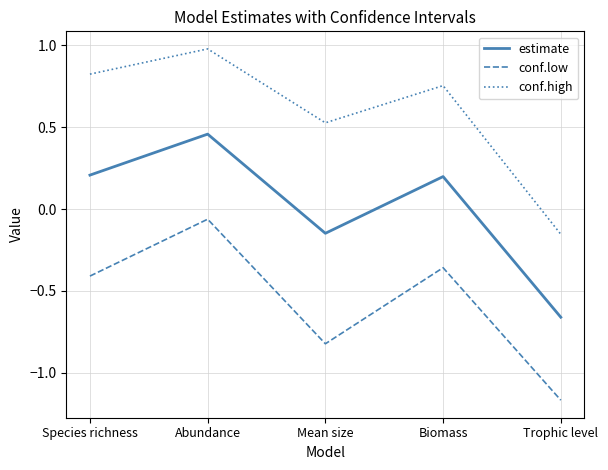

What is the total value across all series at Abundance?

1.4